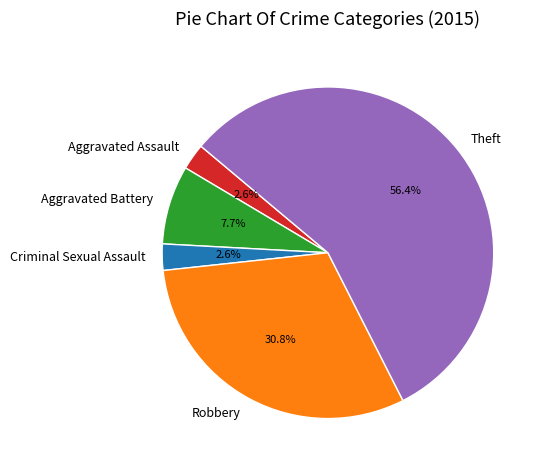

What is the largest slice in the pie chart?

Theft